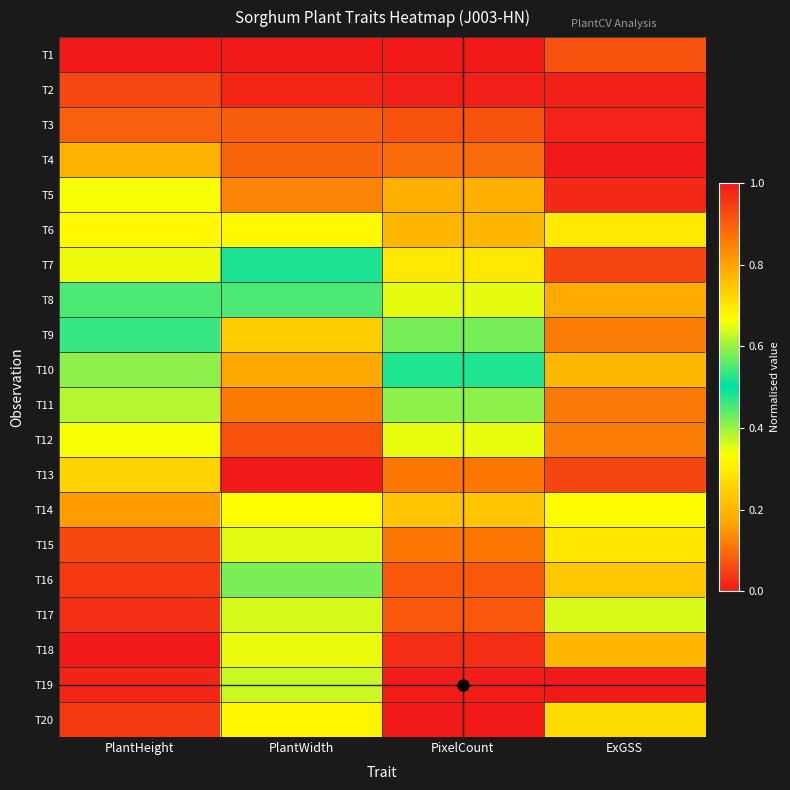

What is the difference between the highest and lowest values at PixelCount?

1.0